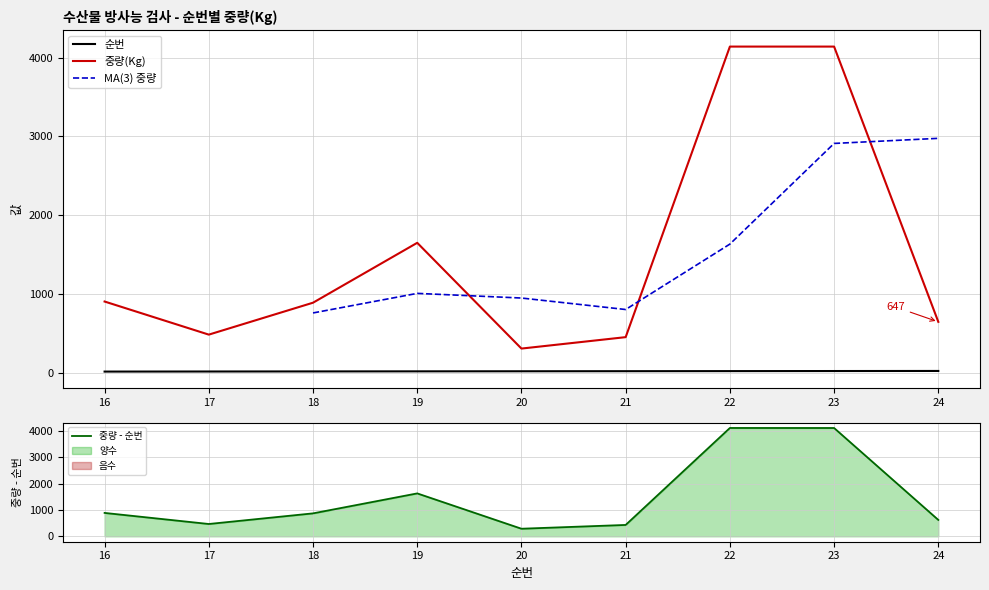

What is the value of the MA(3) 중량 point at the 9th from the left?

2975.7